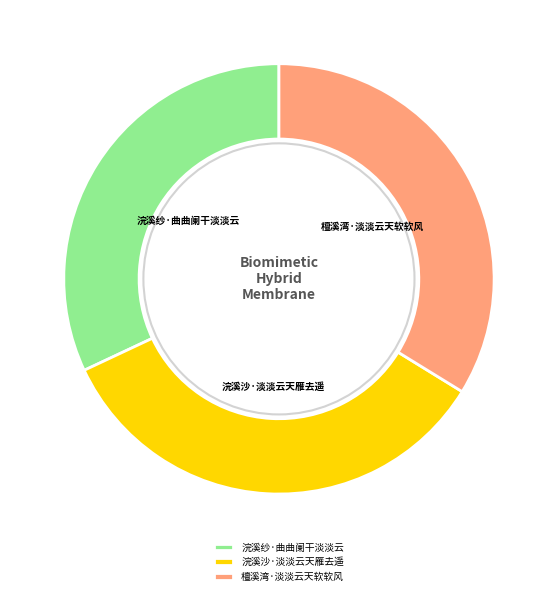

Which slice is the smallest?

浣溪纱·曲曲阑干淡淡云